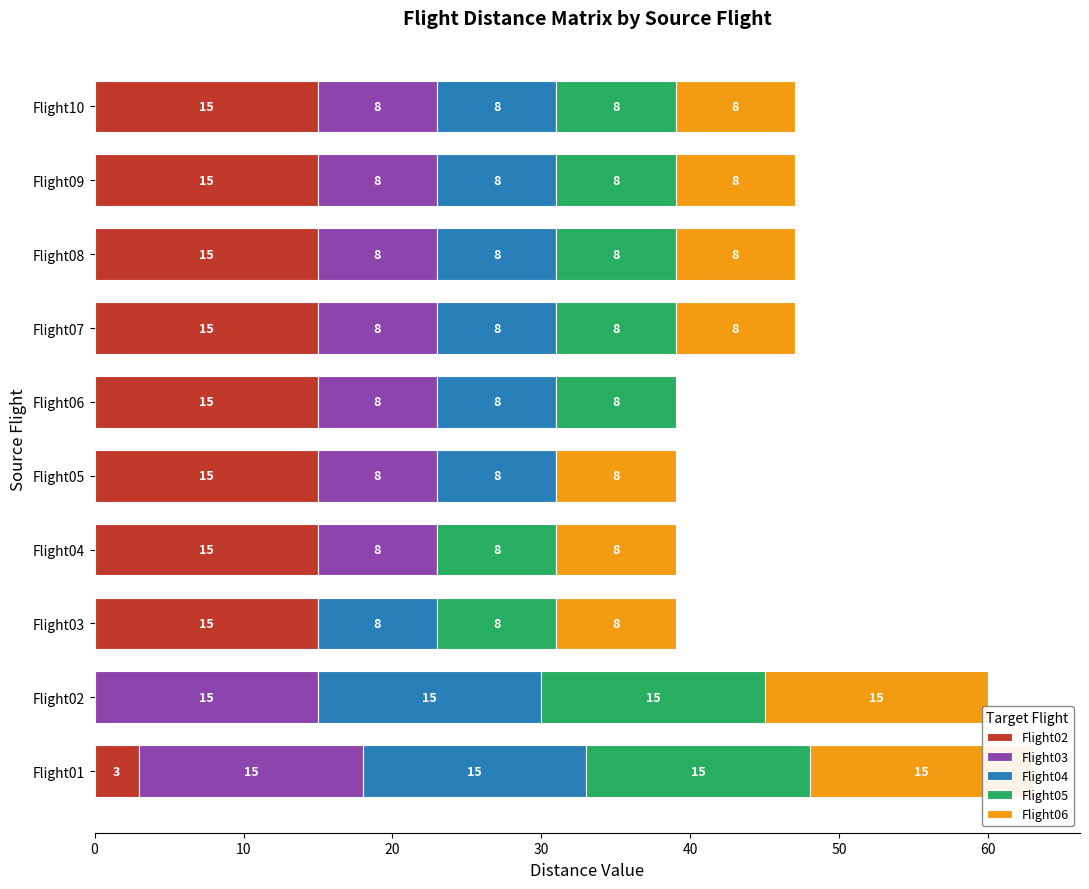

What is the average value of the Flight06 series?

9